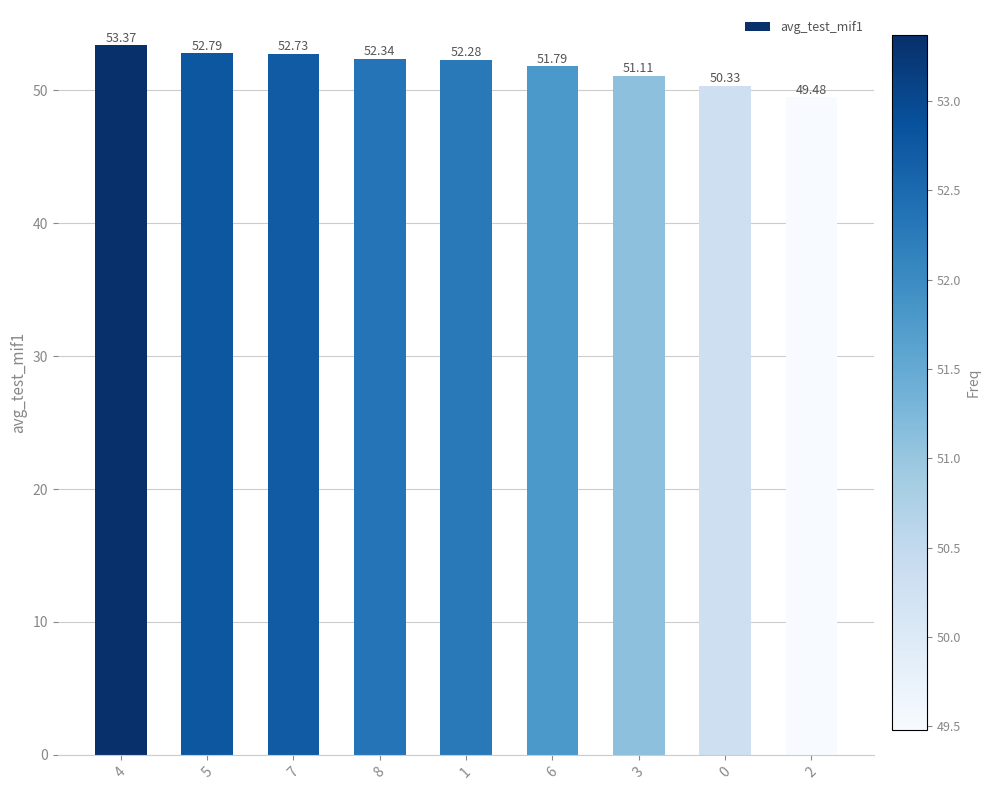

Which label corresponds to the largest value in the chart?

4